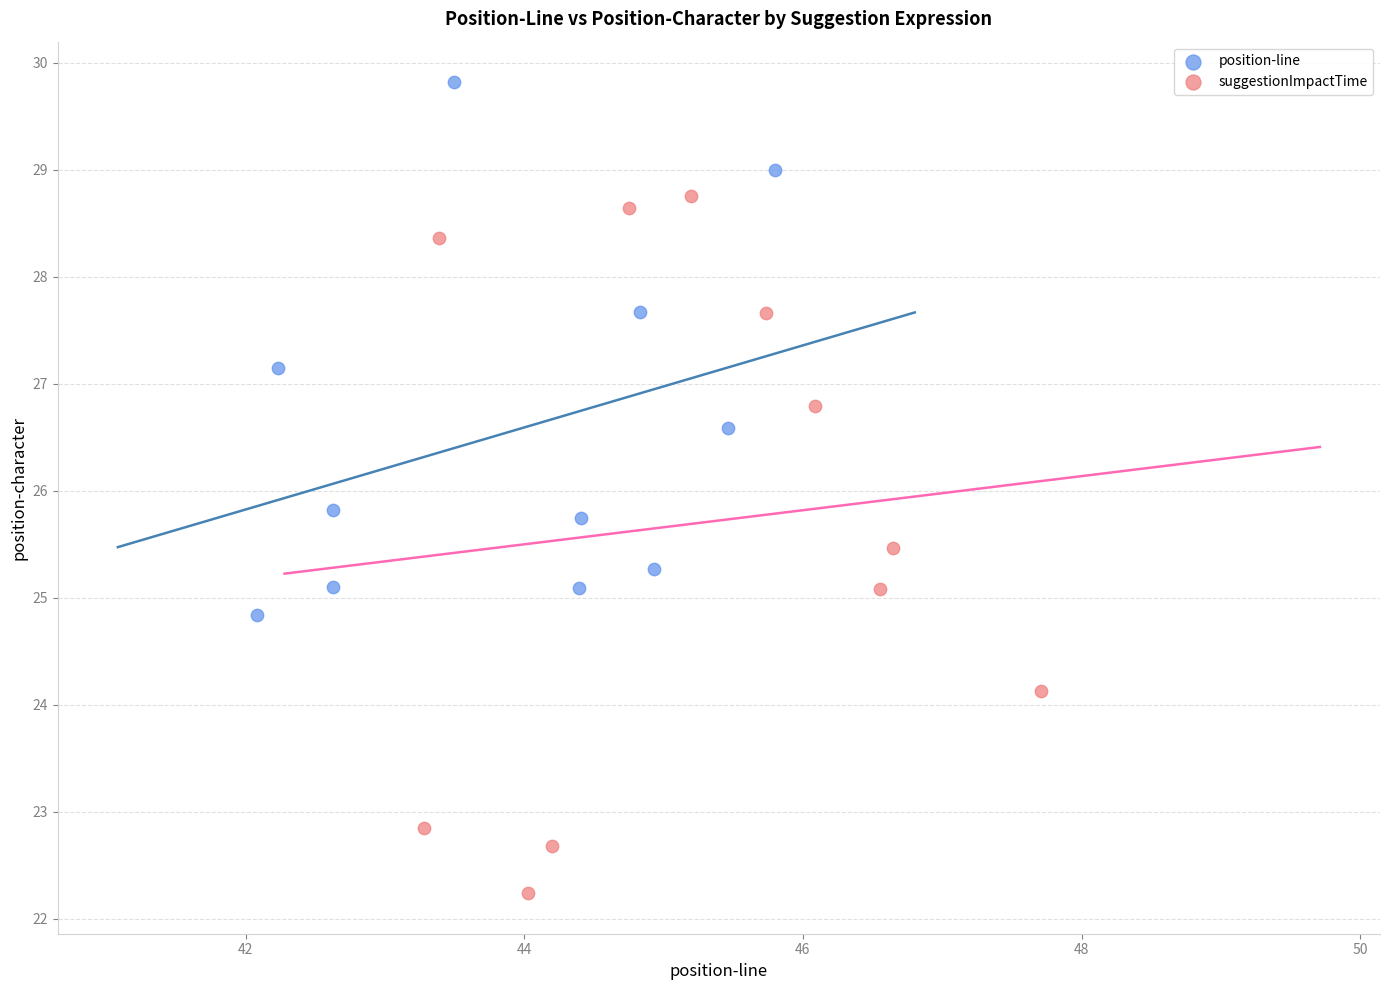

Which series contains the lowest Y value?

suggestionImpactTime